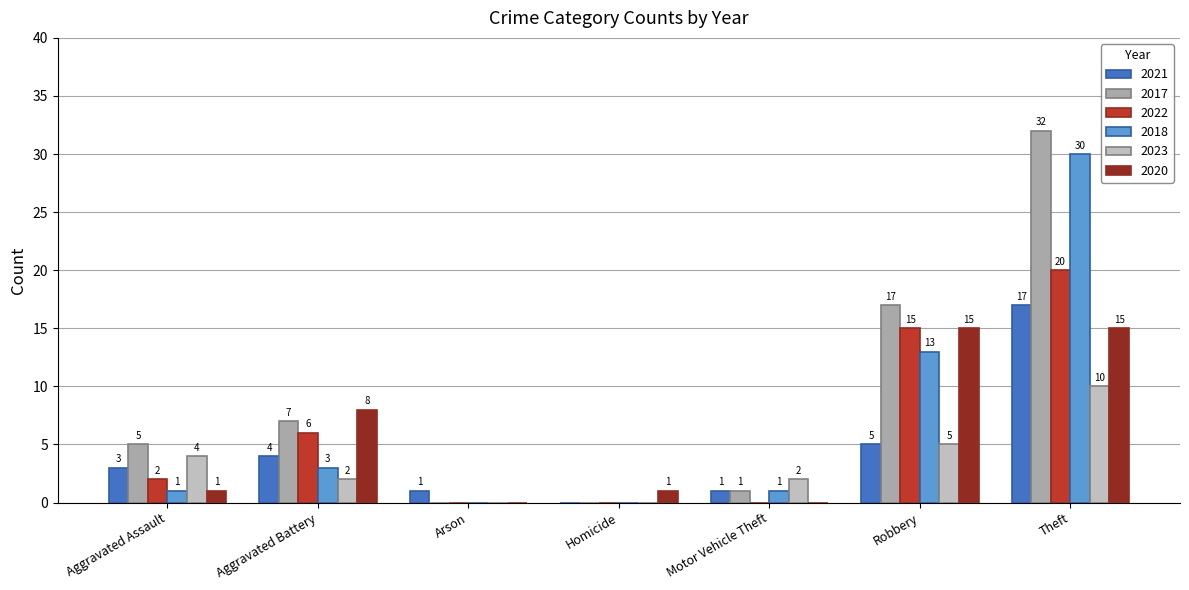

Reading right to left, what are all the values shown in this chart?

2021: 17	5	1	0	1	4	3
2017: 32	17	1	0	0	7	5
2022: 20	15	0	0	0	6	2
2018: 30	13	1	0	0	3	1
2023: 10	5	2	0	0	2	4
2020: 15	15	0	1	0	8	1